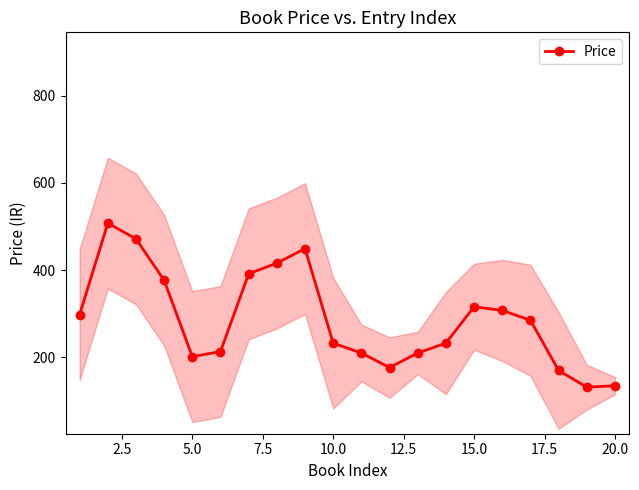

True or false: Price has more than 2 points higher than both neighbors.

True